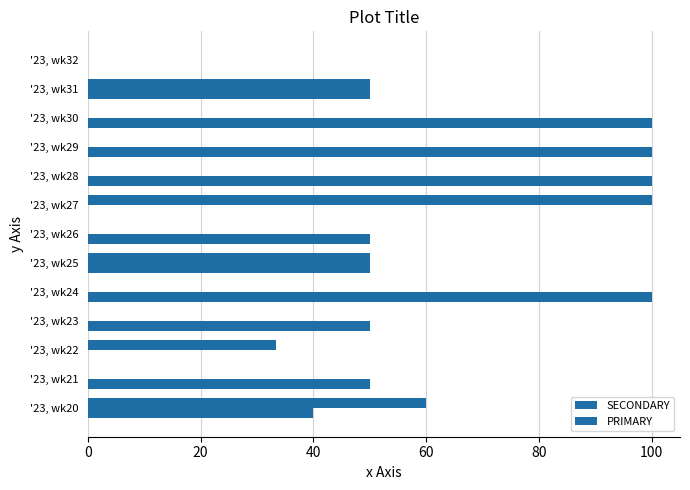

How many data points does each series have?

13